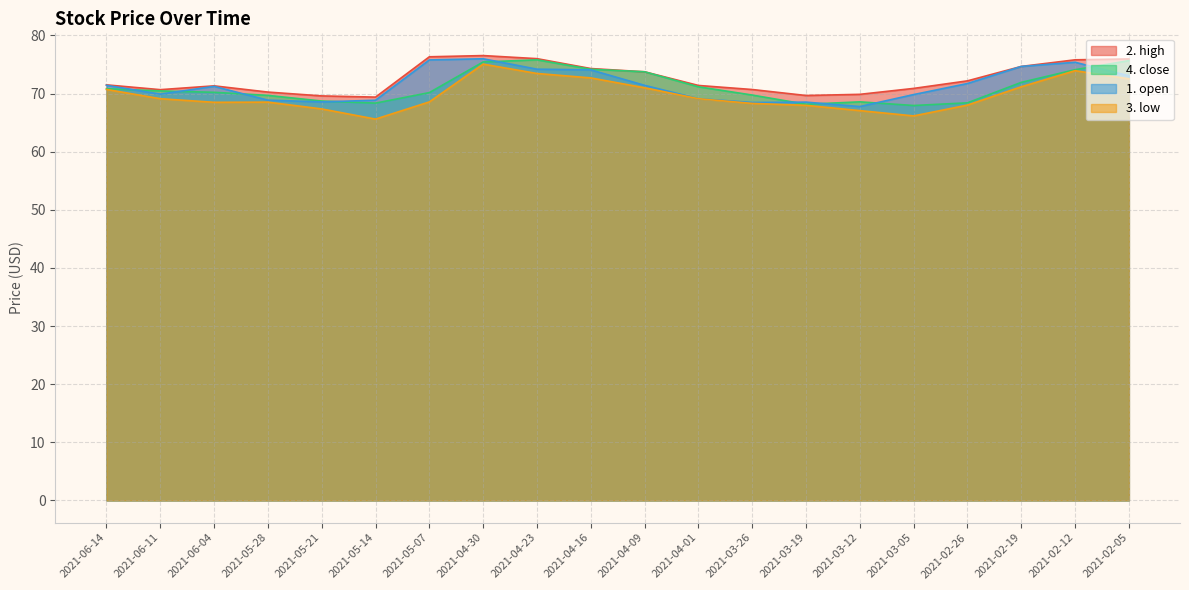

Reading right to left, list all the values displayed in this chart.

2. high: 76.0	75.8	74.7	72.2	70.9	69.9	69.7	70.7	71.4	73.7	74.3	76.0	76.5	76.3	69.4	69.6	70.2	71.3	70.7	71.5
4. close: 75.7	74.1	71.9	68.4	67.9	68.6	68.2	69.7	71.2	73.7	74.2	75.8	75.4	70.2	68.3	68.7	69.7	70.2	70.5	70.8
1. open: 73.0	75.4	74.7	71.7	69.8	67.8	68.5	68.5	69.1	71.4	74.1	74.2	76.0	75.8	68.8	68.6	68.9	71.2	69.9	71.4
3. low: 72.5	73.9	71.2	68.0	66.2	67.1	68.0	68.3	69.1	71.0	72.7	73.5	75.1	68.6	65.6	67.4	68.5	68.5	69.1	70.7